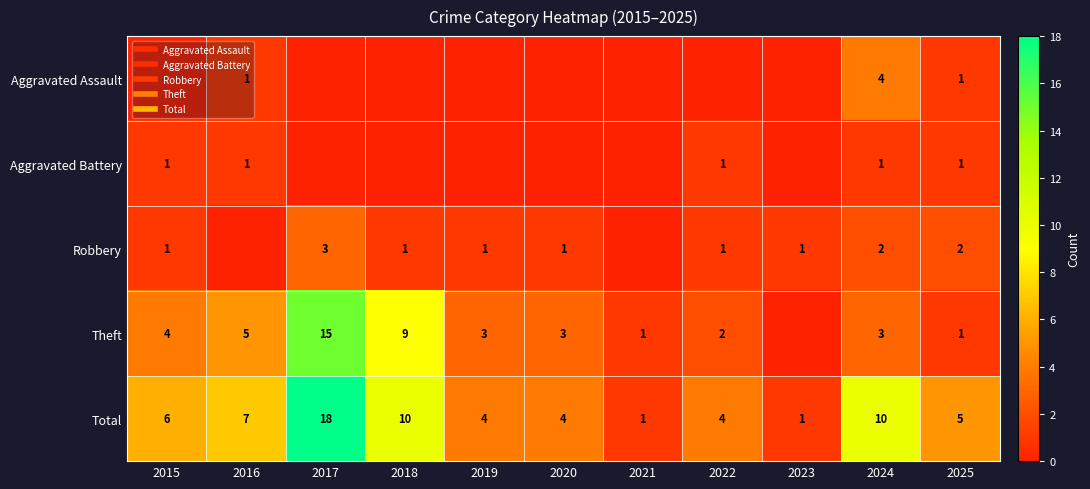

Which category has the highest value across all series?

2017